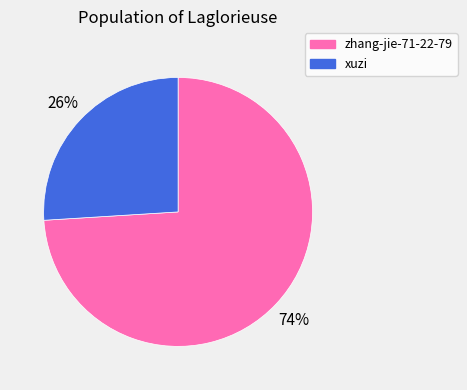

Combined, do zhang-jie-71-22-79 and xuzi account for over 50%?

Yes